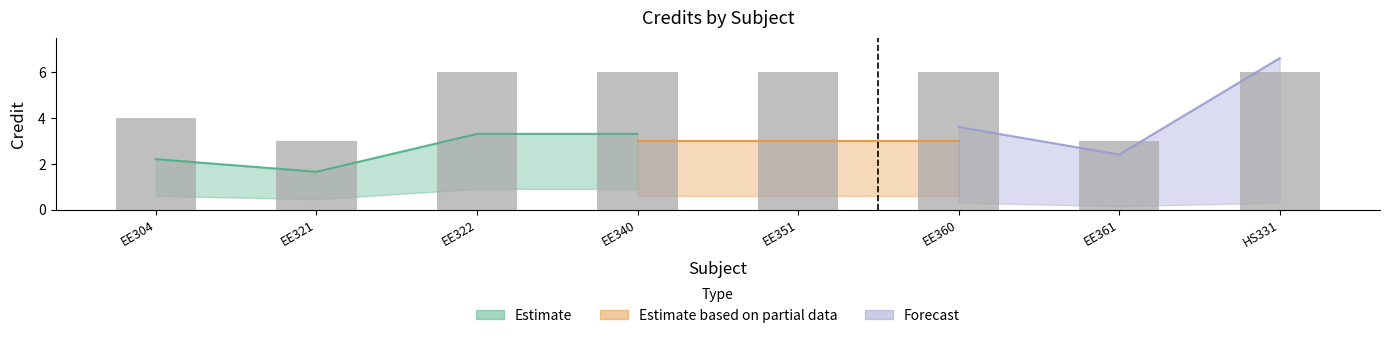

What is the smallest value displayed?

3